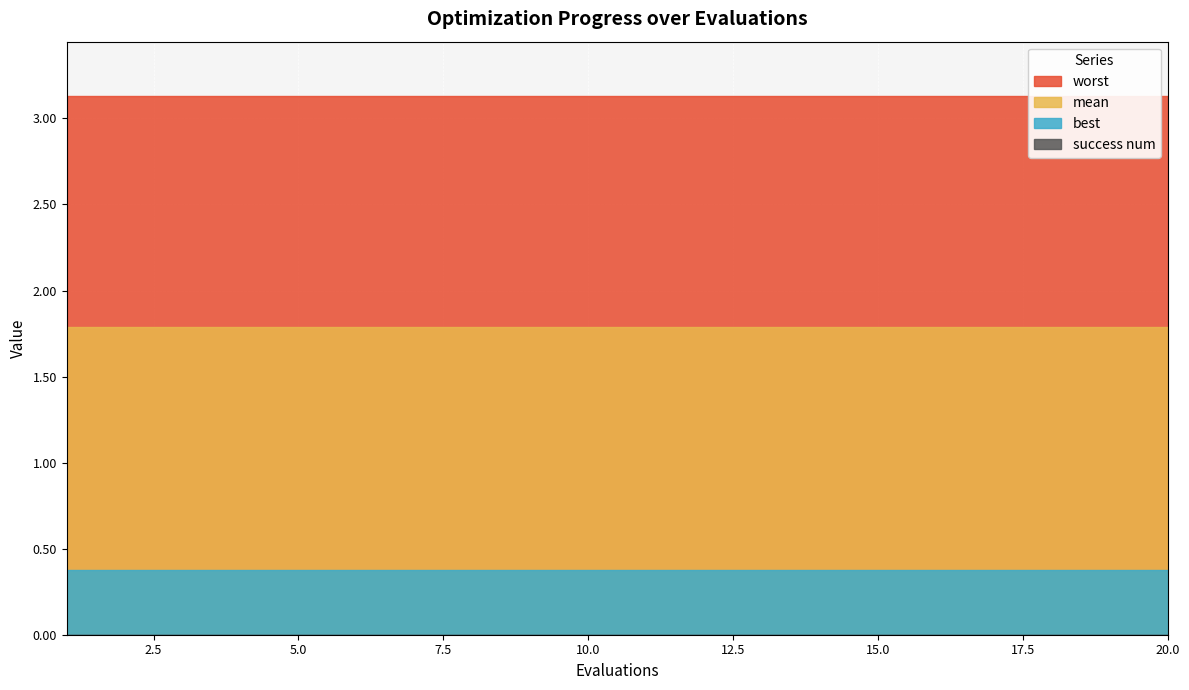

Reading left to right, what are all the values shown in this chart?

mean: 1=1.8	2=1.8	3=1.8	4=1.8	5=1.8	6=1.8	7=1.8	8=1.8	9=1.8	10=1.8	11=1.8	12=1.8	13=1.8	14=1.8	15=1.8	16=1.8	17=1.8	18=1.8	19=1.8	20=1.8
best: 1=0.4	2=0.4	3=0.4	4=0.4	5=0.4	6=0.4	7=0.4	8=0.4	9=0.4	10=0.4	11=0.4	12=0.4	13=0.4	14=0.4	15=0.4	16=0.4	17=0.4	18=0.4	19=0.4	20=0.4
worst: 1=3.1	2=3.1	3=3.1	4=3.1	5=3.1	6=3.1	7=3.1	8=3.1	9=3.1	10=3.1	11=3.1	12=3.1	13=3.1	14=3.1	15=3.1	16=3.1	17=3.1	18=3.1	19=3.1	20=3.1
success num: 1=0.0	2=0.0	3=0.0	4=0.0	5=0.0	6=0.0	7=0.0	8=0.0	9=0.0	10=0.0	11=0.0	12=0.0	13=0.0	14=0.0	15=0.0	16=0.0	17=0.0	18=0.0	19=0.0	20=0.0